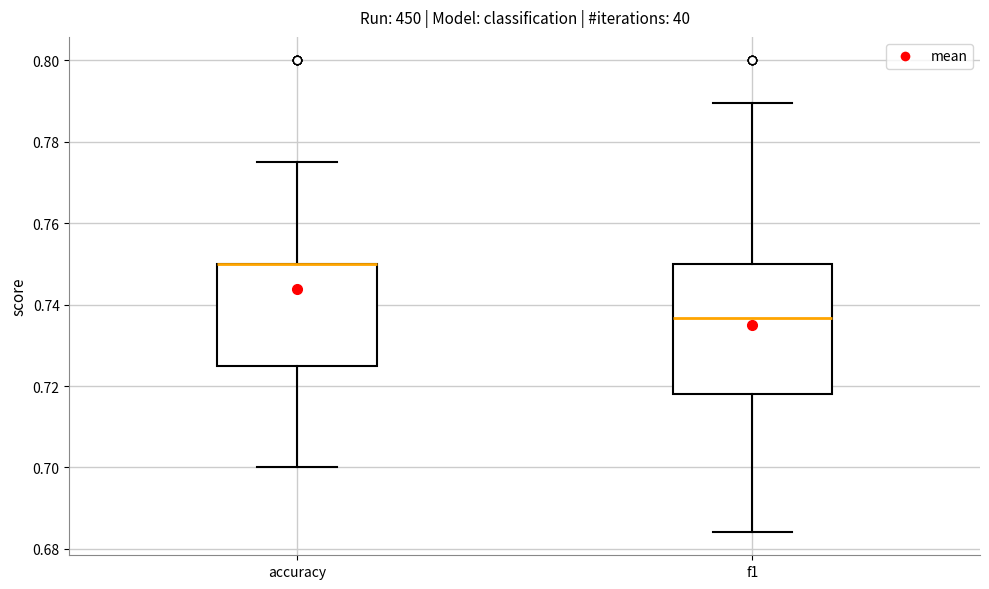

Reading left to right, transcribe this box plot: for each box, give where its median line is, the range the box spans, and where its two whiskers end, as read against the y-axis. The values are not printed on the chart, so give them approximately, as read against the axis.

accuracy: median 0.750 (drawn on the box's upper edge), box 0.726 to 0.750, whiskers 0.700 to 0.776
f1: median 0.736, box 0.718 to 0.750, whiskers 0.684 to 0.790